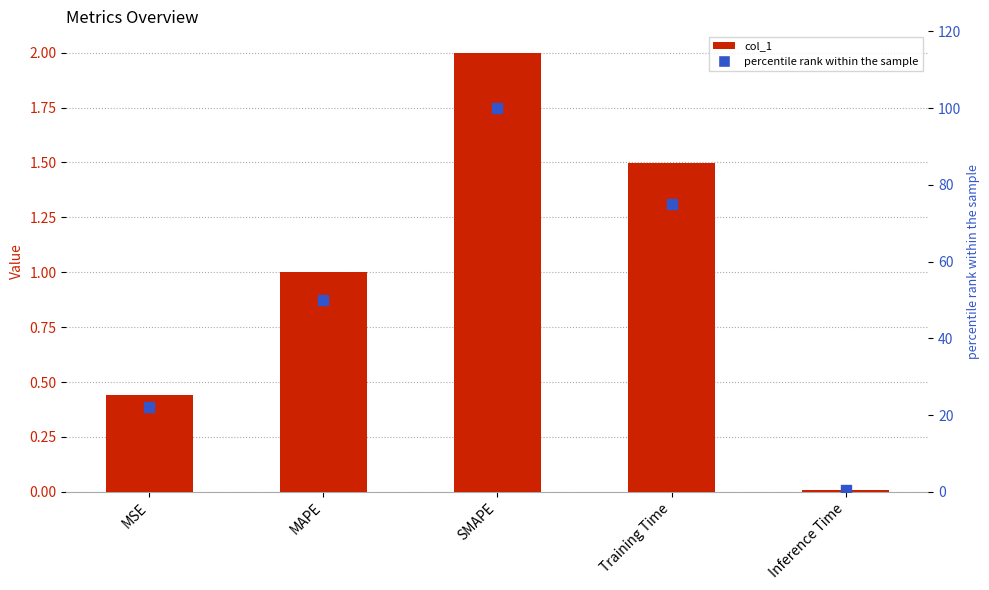

Which series reaches the minimum Y coordinate?

col_1